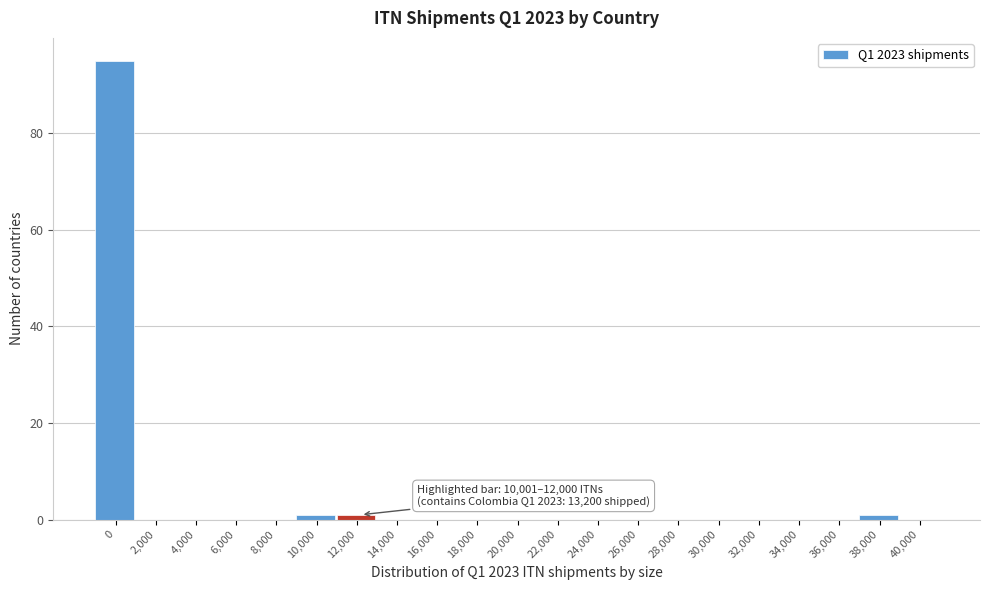

Reading left to right, what are all the values shown in this chart?

0=95	2,000=0	4,000=0	6,000=0	8,000=0	10,000=1	12,000=1	14,000=0	16,000=0	18,000=0	20,000=0	22,000=0	24,000=0	26,000=0	28,000=0	30,000=0	32,000=0	34,000=0	36,000=0	38,000=1	40,000=0